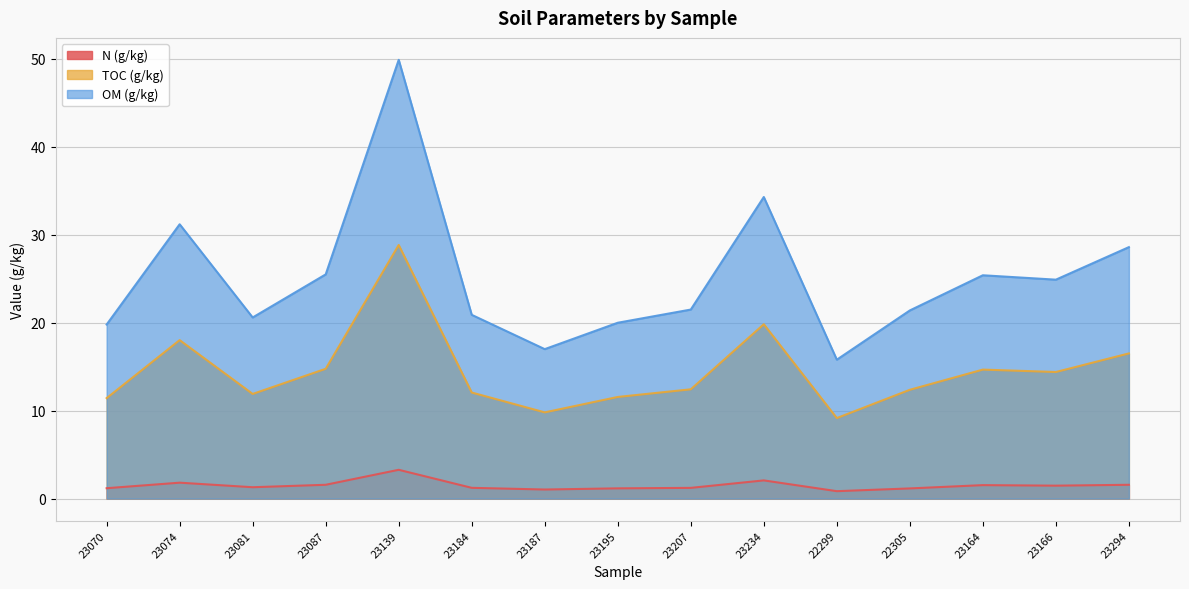

What is the value of the TOC (g/kg) point at the 4th from the left?

14.8